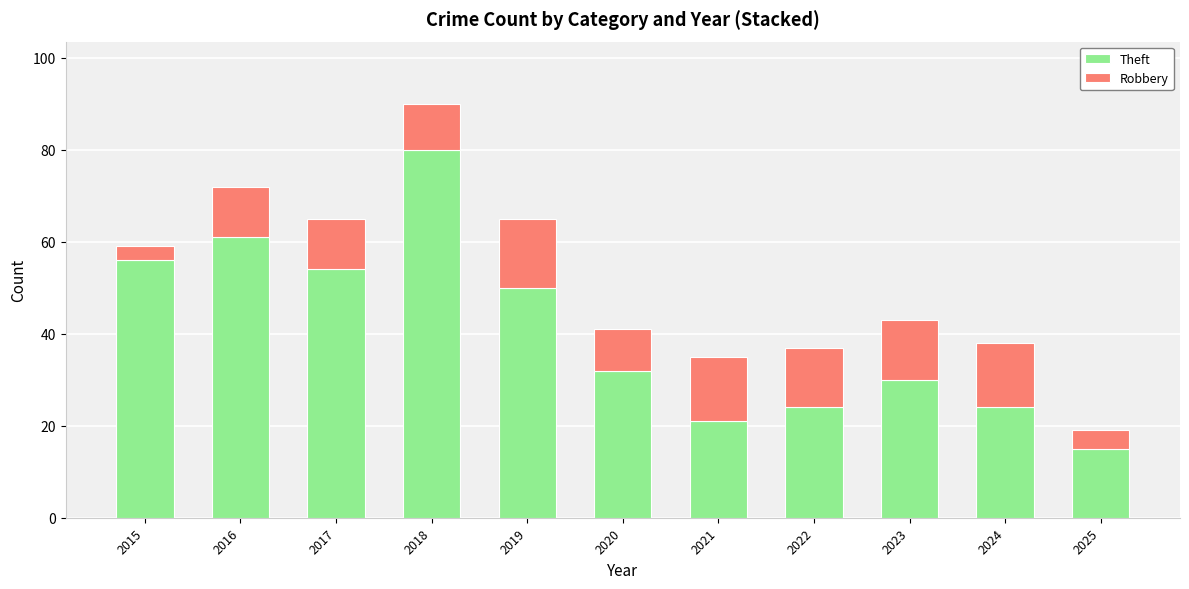

How many bars are there in total?

11